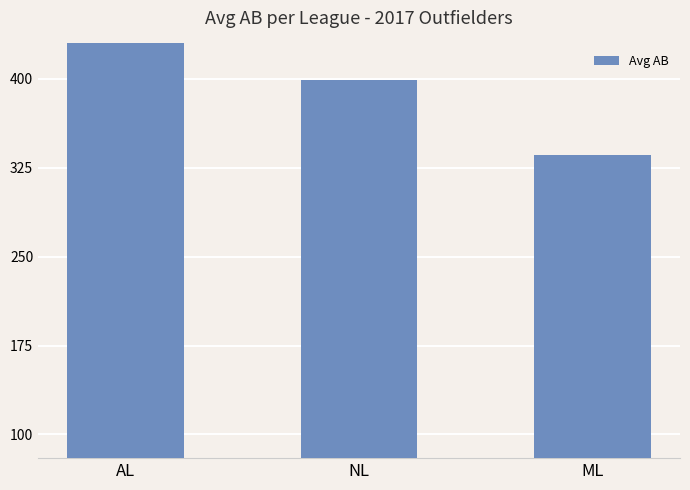

Rank the categories by value from lowest to highest.

ML, NL, AL